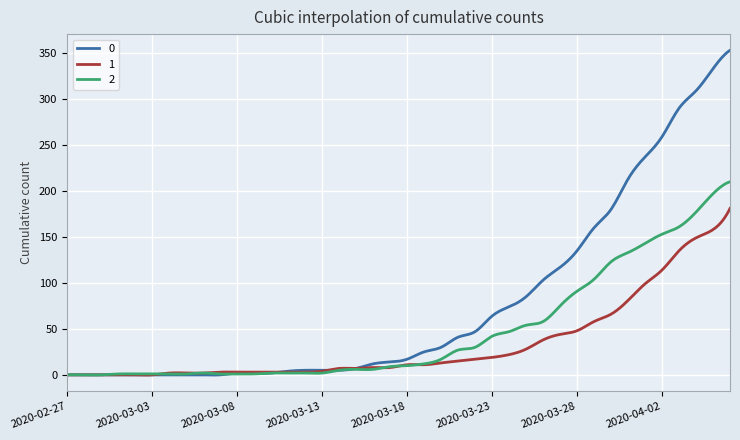

How many intersections are there between 1 and 2?

4